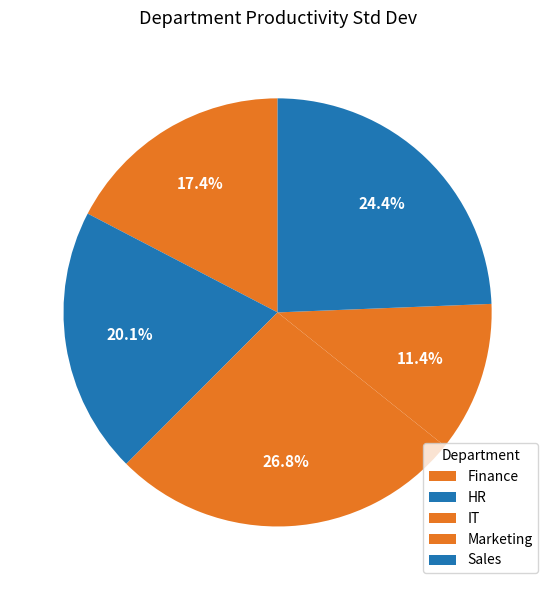

Rank the categories by value from lowest to highest.

Marketing, Finance, HR, Sales, IT